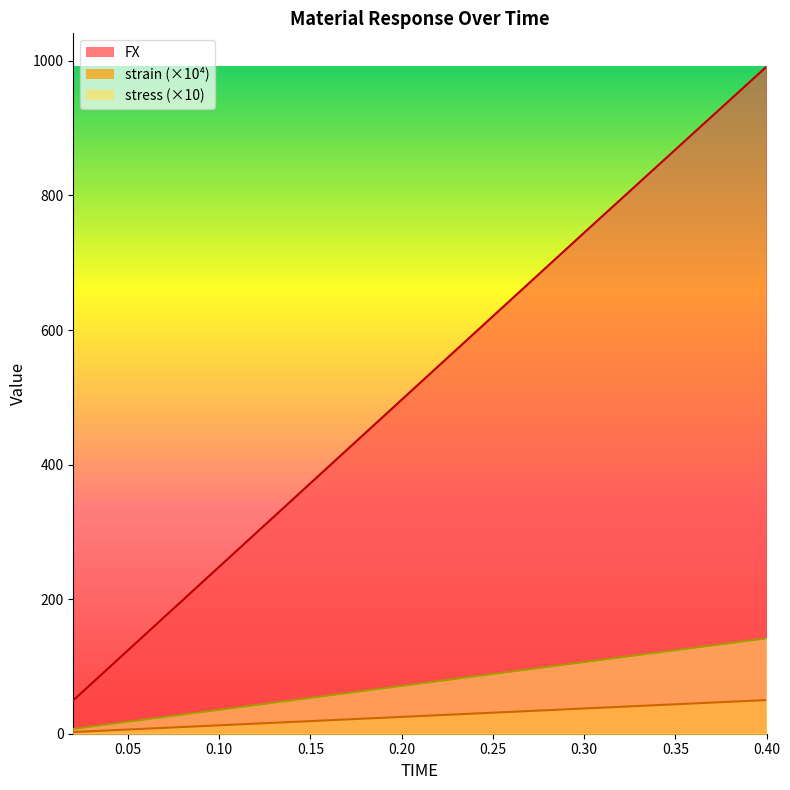

What is the highest value of the stress series?

141.6